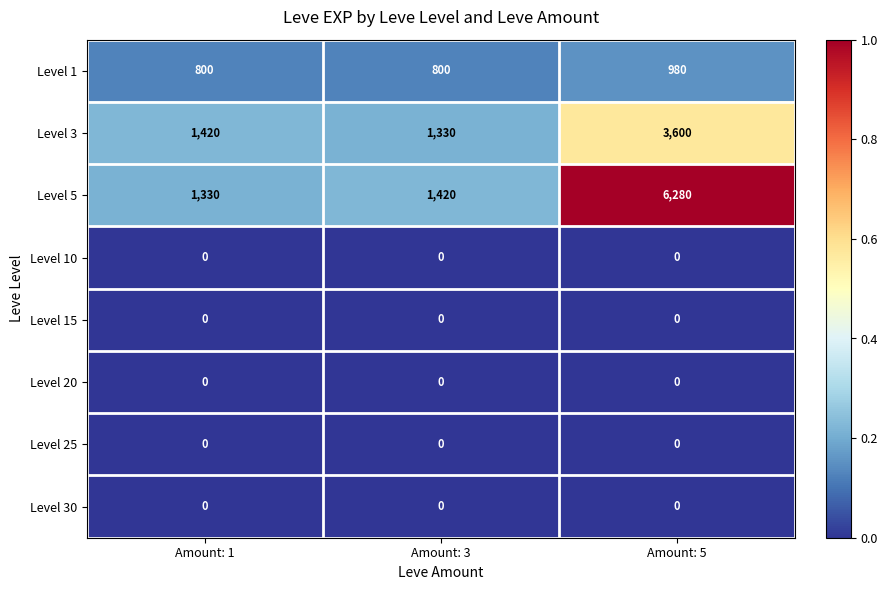

Reading right to left, list all the values displayed in this chart.

Level 1: Amount: 5=980	Amount: 3=800	Amount: 1=800
Level 3: Amount: 5=3600	Amount: 3=1330	Amount: 1=1420
Level 5: Amount: 5=6280	Amount: 3=1420	Amount: 1=1330
Level 10: Amount: 5=0	Amount: 3=0	Amount: 1=0
Level 15: Amount: 5=0	Amount: 3=0	Amount: 1=0
Level 20: Amount: 5=0	Amount: 3=0	Amount: 1=0
Level 25: Amount: 5=0	Amount: 3=0	Amount: 1=0
Level 30: Amount: 5=0	Amount: 3=0	Amount: 1=0